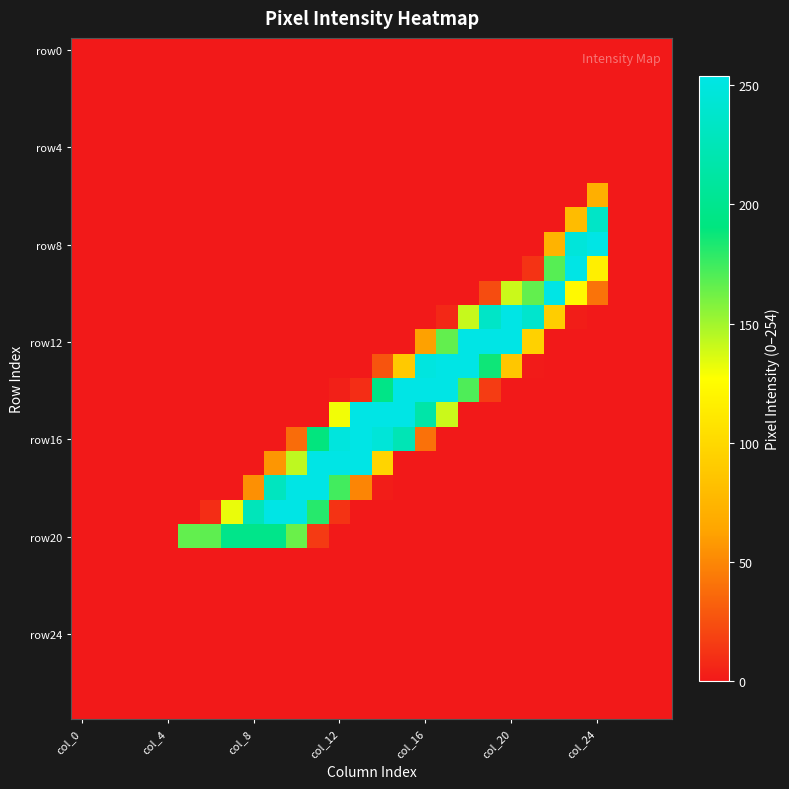

Which series has the largest range (max minus min)?

row8